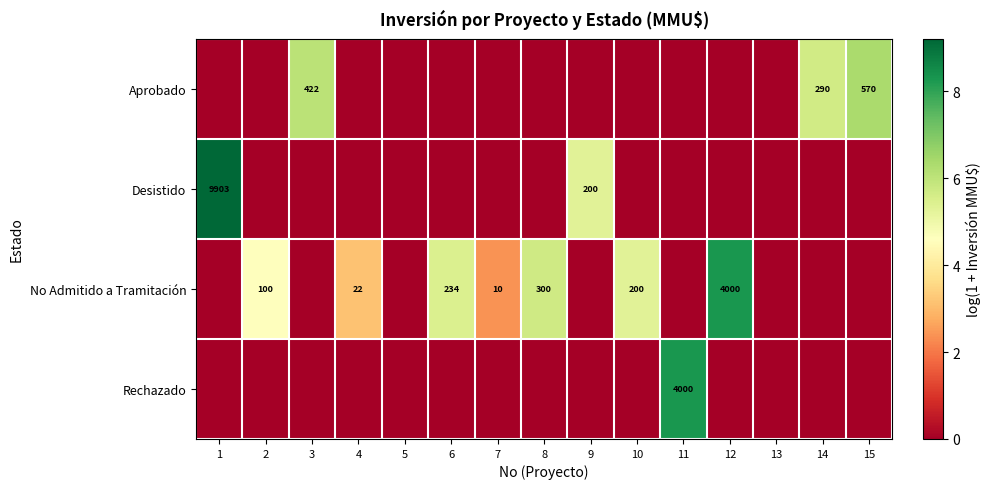

True or false: Aprobado has a value of 424 at 14.

False